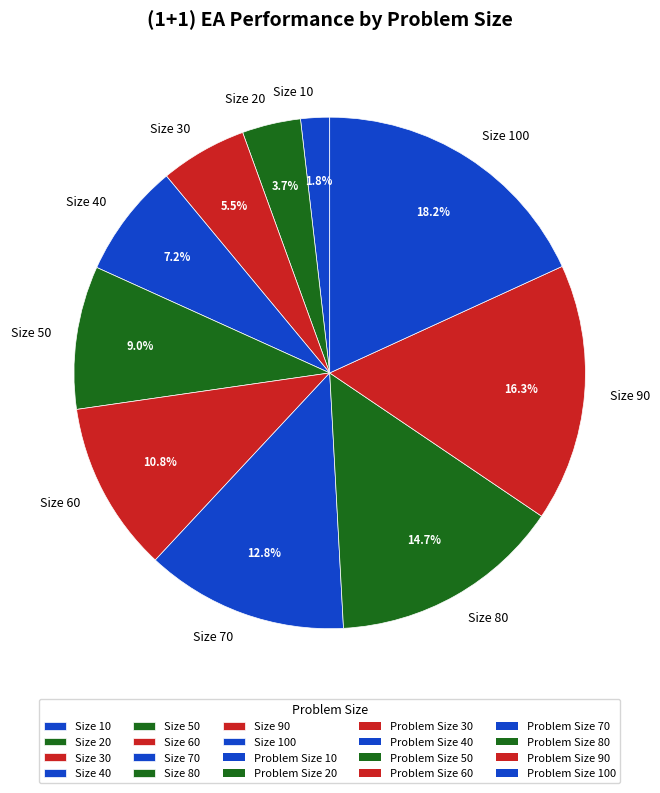

What portion of the pie excludes Size 90?

83.7%